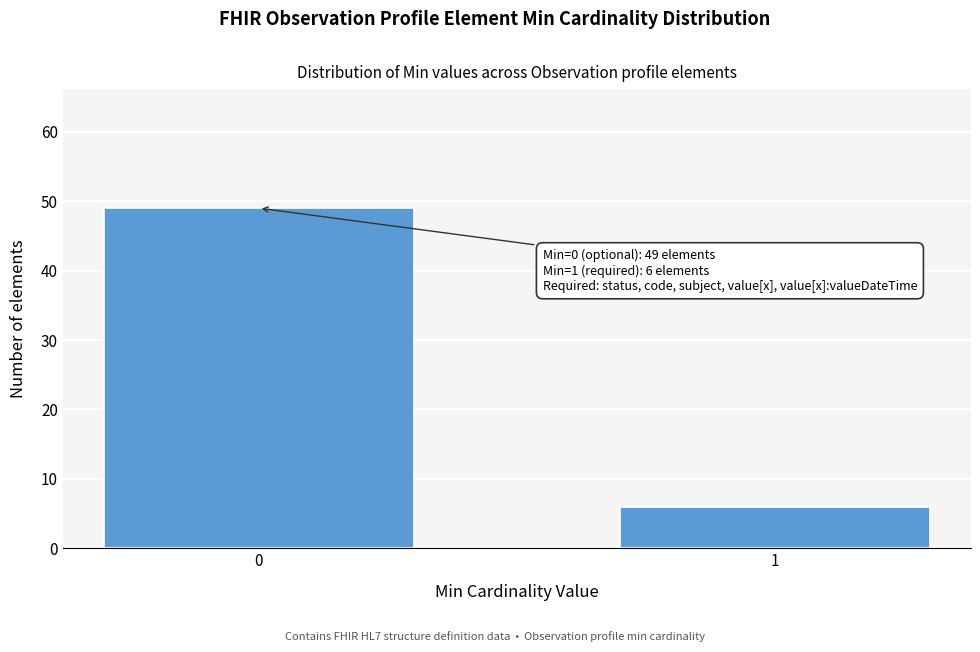

Reading left to right, transcribe all the data shown in this chart.

0=49	1=6